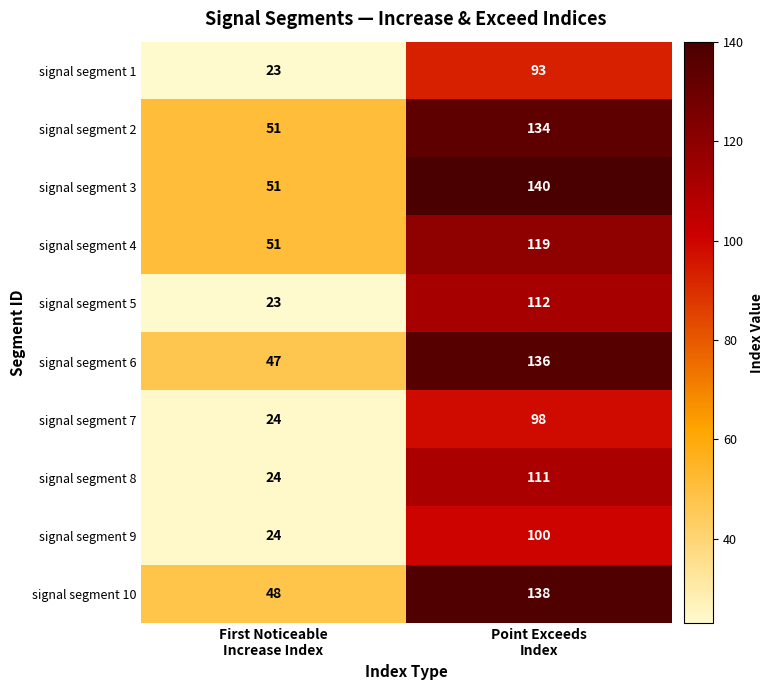

What is the difference between the maximum and minimum values in the signal segment 7 series?

74